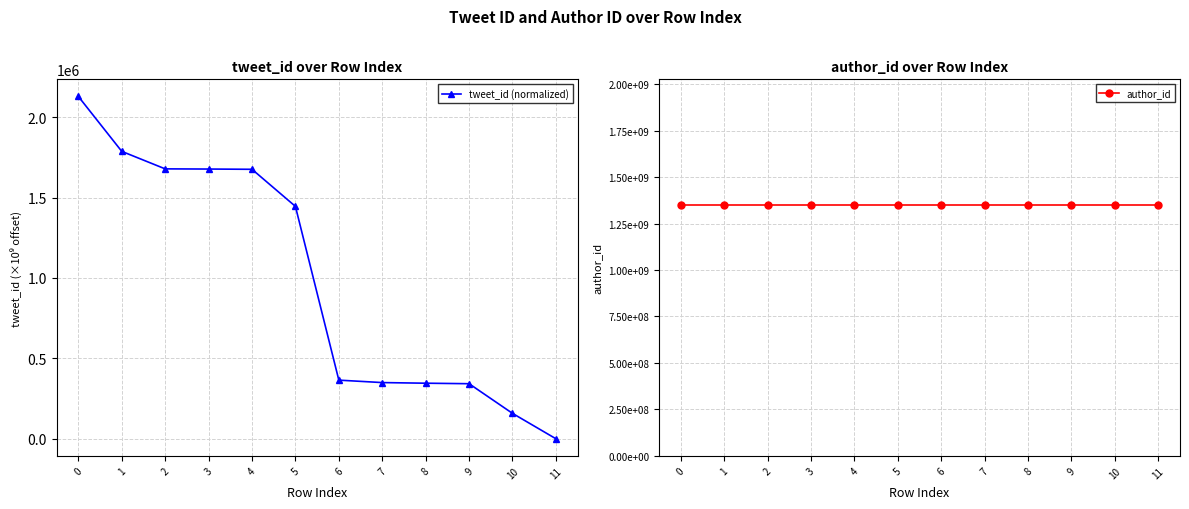

Between 3 and 2, which is larger?

2